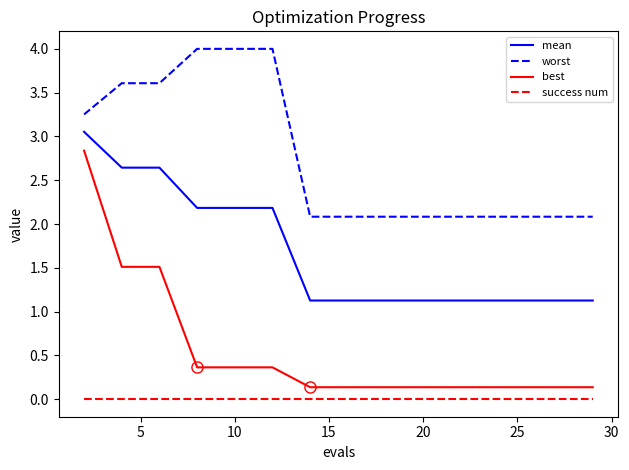

What is the minimum value for mean?

1.1